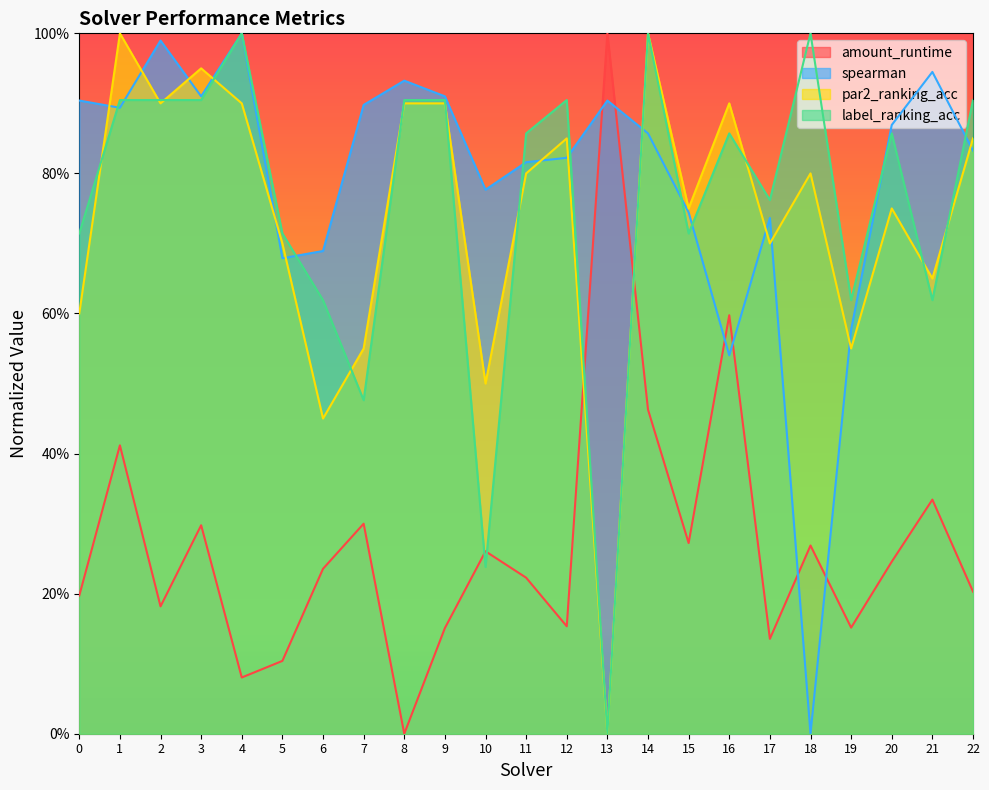

What is the sum of all label_ranking_acc values?

17.4